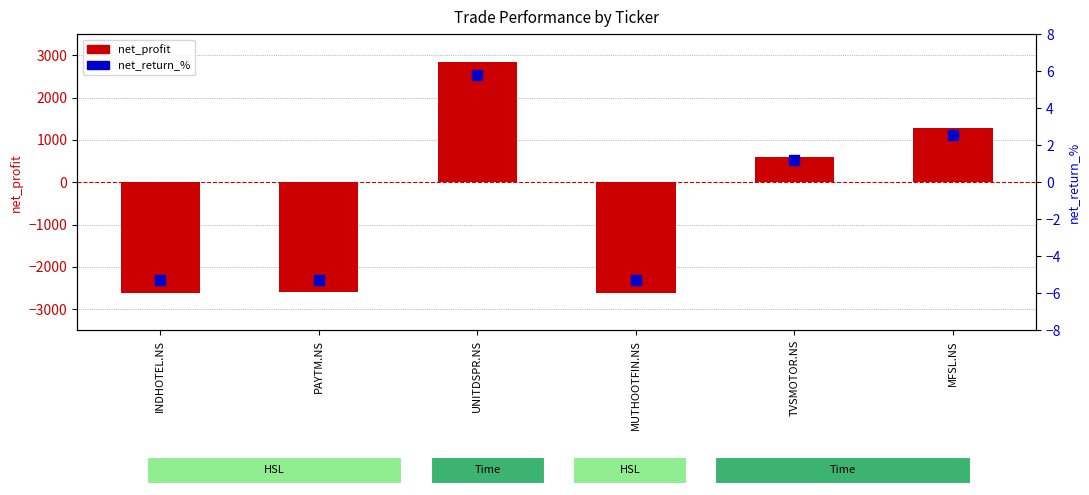

Which series has the largest Y range (max minus min)?

net_profit